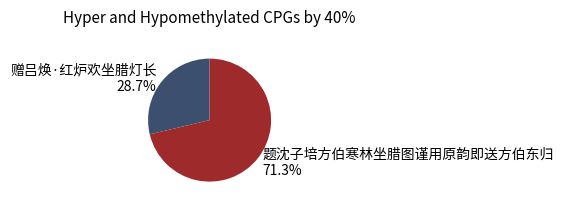

How much of the chart is everything except 题沈子培方伯寒林坐腊图谨用原韵即送方伯东归?

28.7%